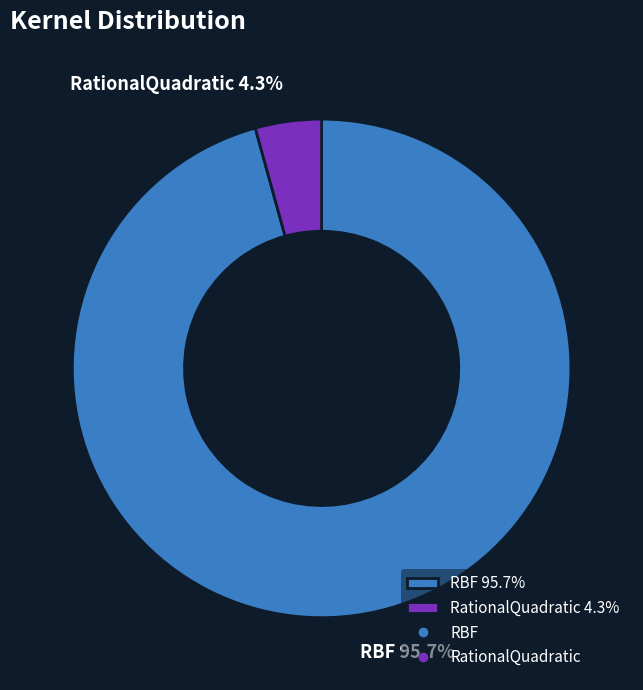

Which slice represents more than half of the pie?

RBF 95.7%